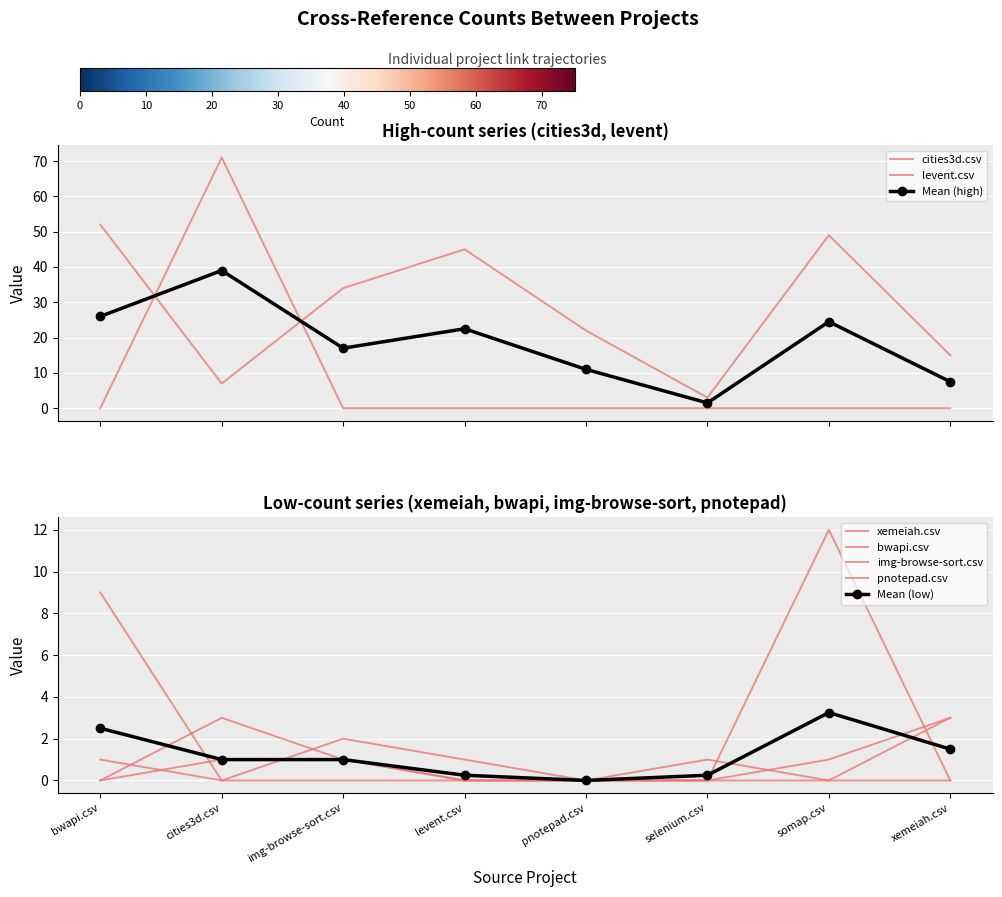

True or false: img-browse-sort.csv has a value of 2 at img-browse-sort.csv.

False